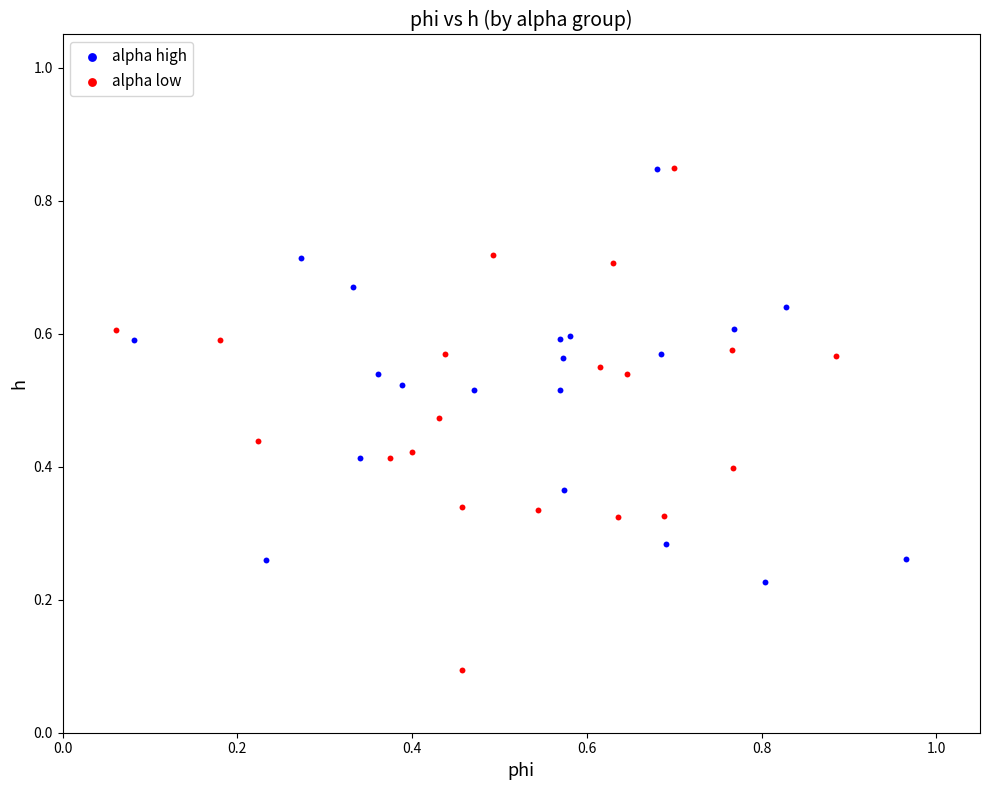

Which series reaches the minimum Y coordinate?

alpha low